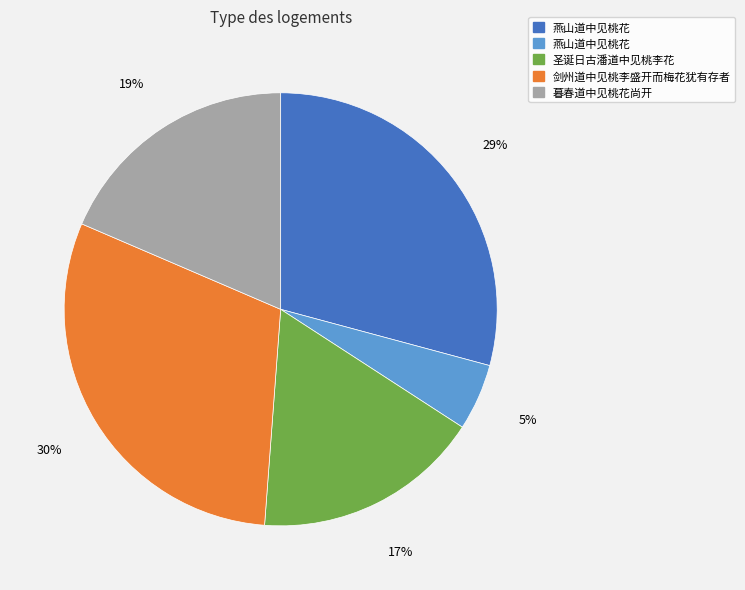

Is there any slice that represents more than half of the pie?

No